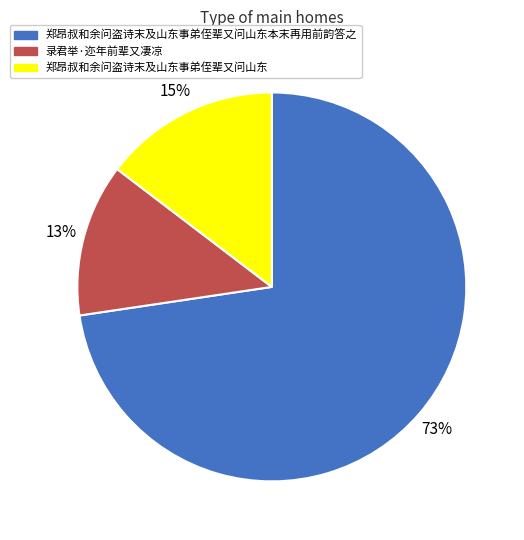

Is there a majority slice in this chart?

Yes